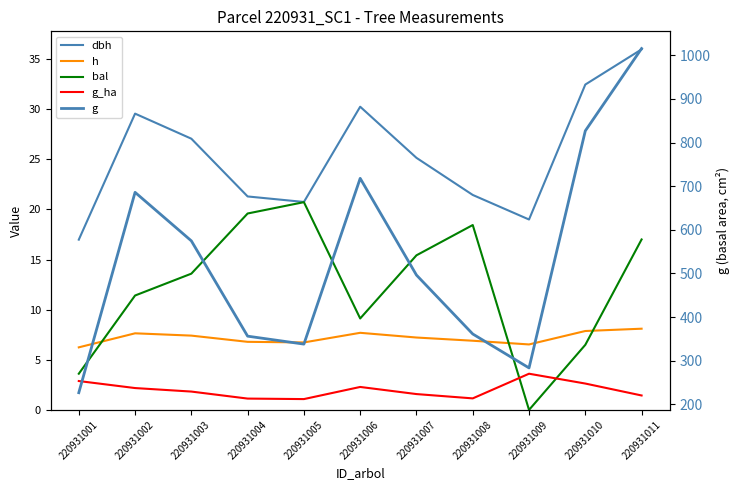

List the labels in order of dbh value, largest first.

220931011, 220931010, 220931006, 220931002, 220931003, 220931007, 220931008, 220931004, 220931005, 220931009, 220931001